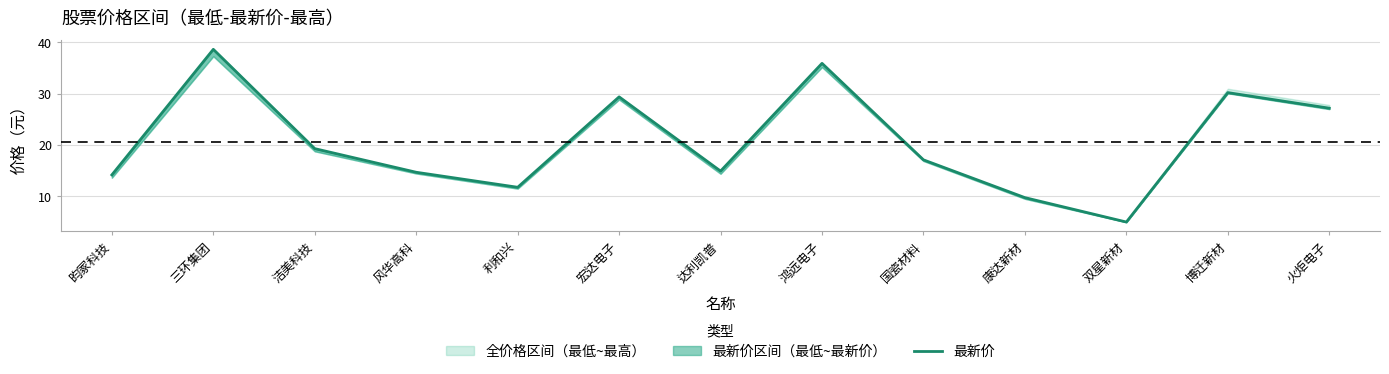

What is the label of the 2nd point from the right?

博迁新材